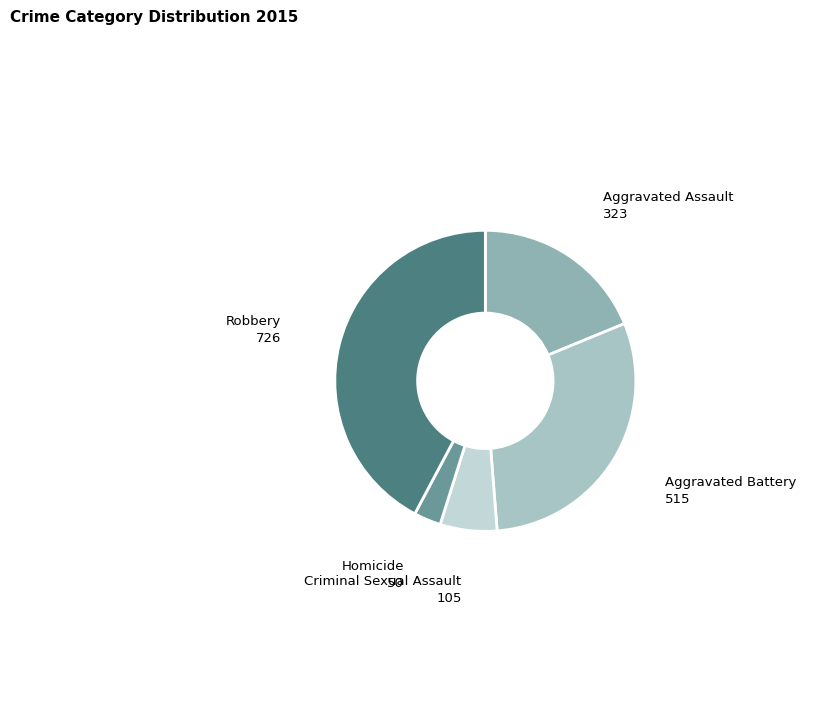

Count the number of slices in the pie.

5